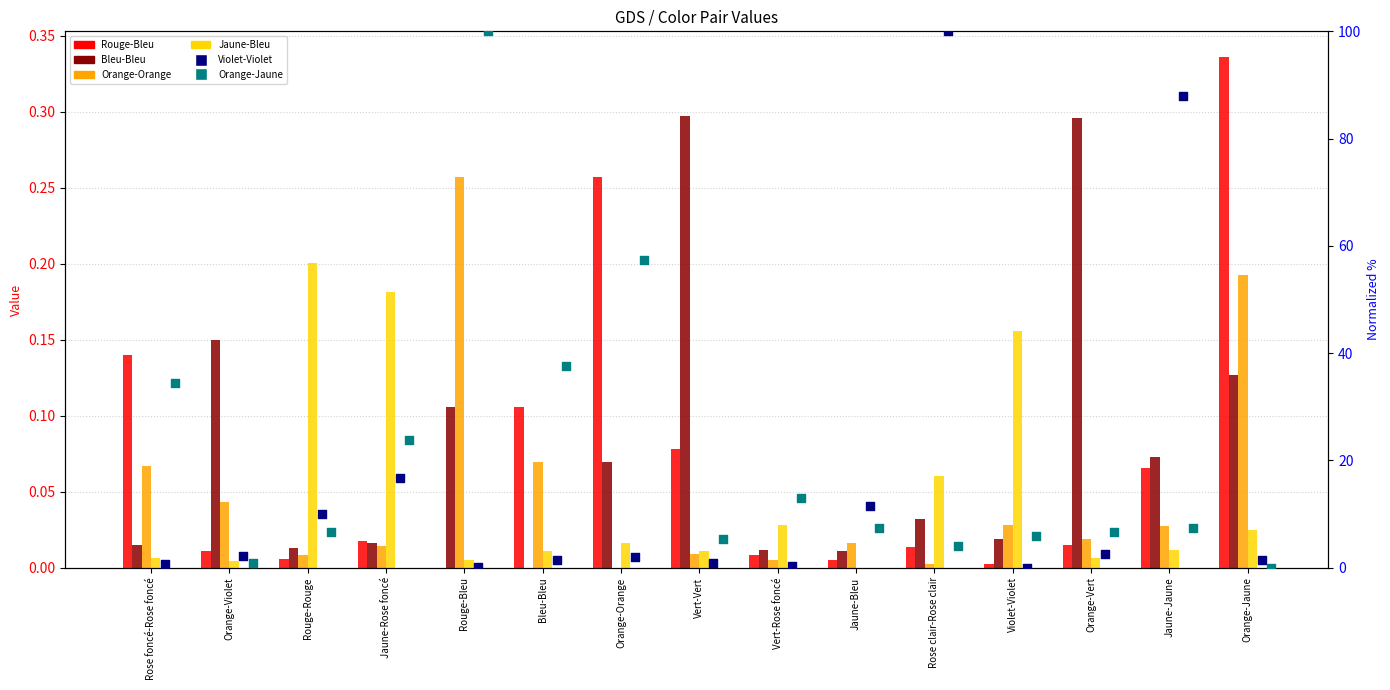

Is the value of Violet-Violet at Jaune-Rose foncé greater than the value of Jaune-Bleu at Rose clair-Rose clair?

Yes